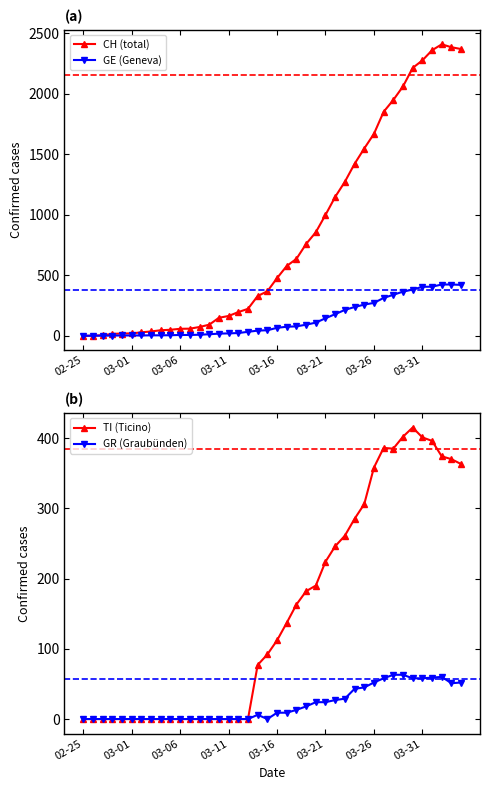

At which category is the sum across all series the highest?

37